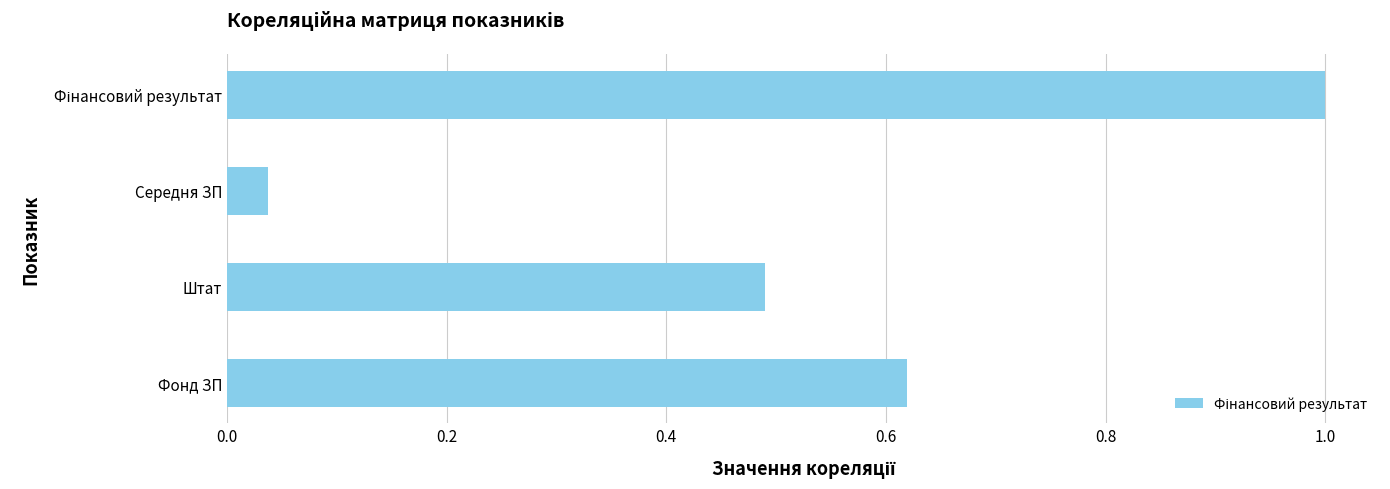

What is the greatest value displayed?

1.0